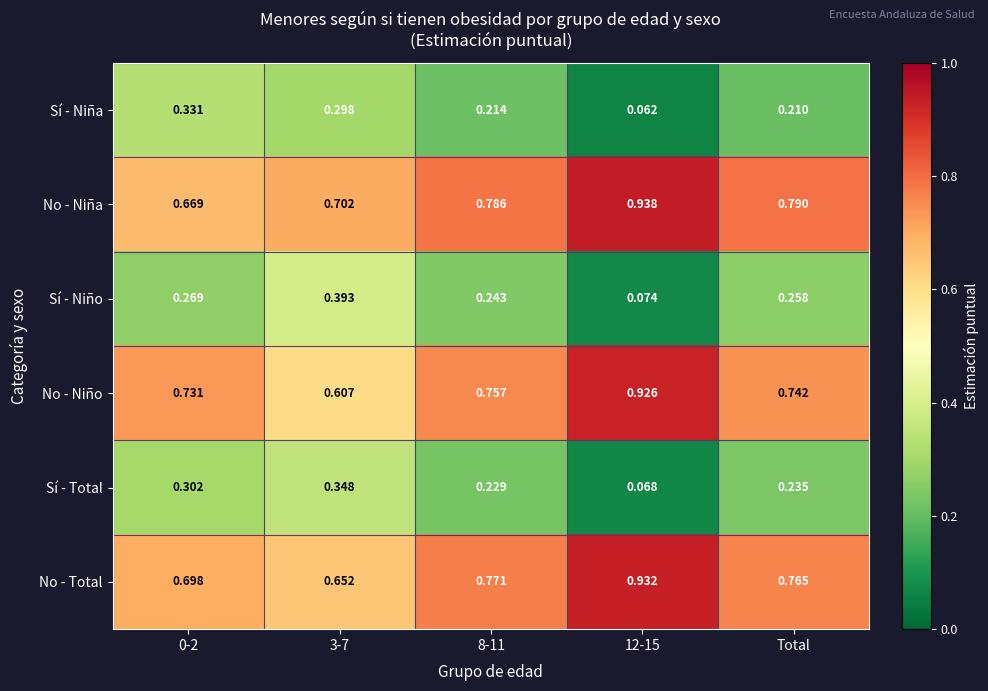

At 12-15, list the series in order from smallest to largest.

Sí - Niña, Sí - Total, Sí - Niño, No - Niño, No - Total, No - Niña